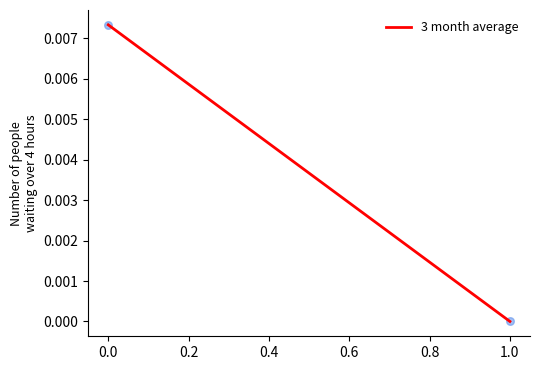

How many points are shown in the scatter plot?

2